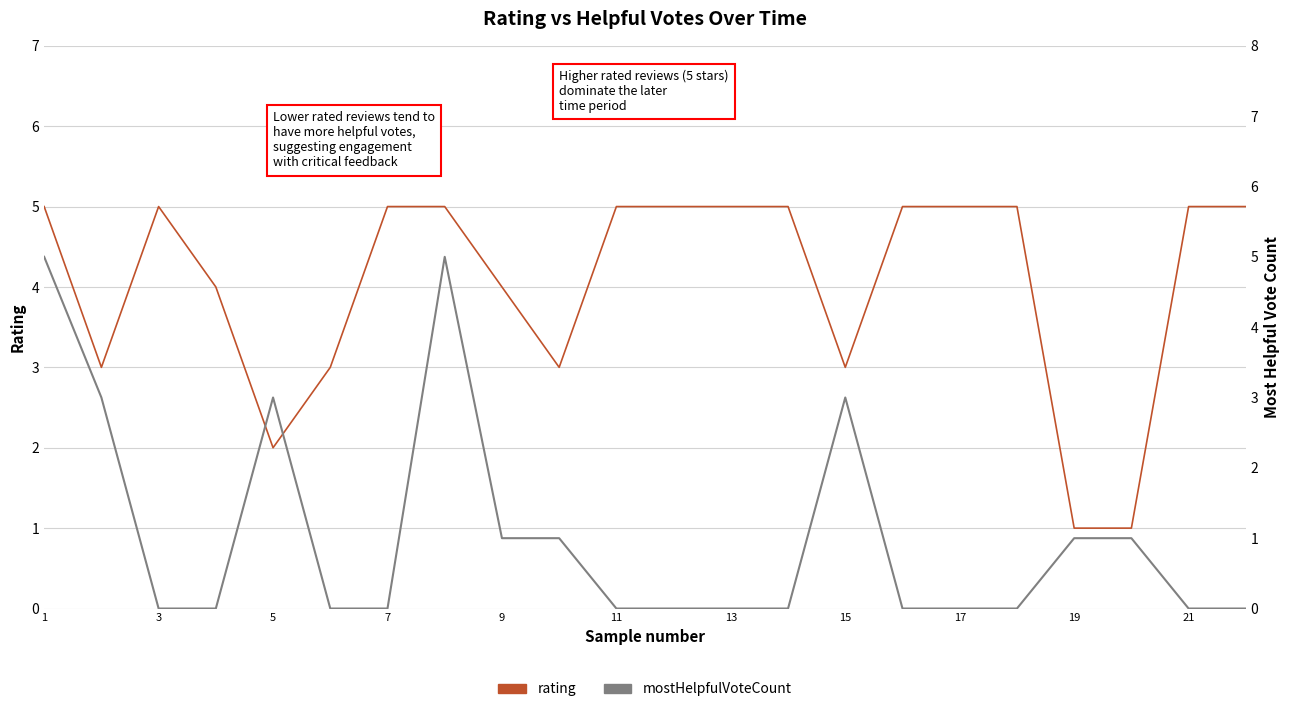

What are all the series names shown in the legend?

rating, mostHelpfulVoteCount